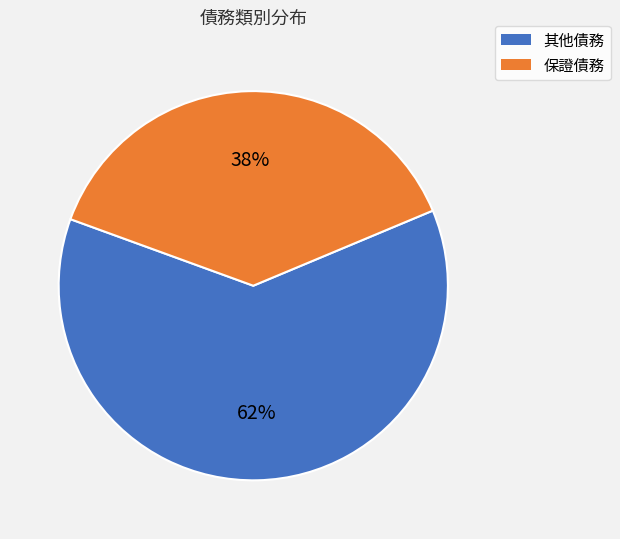

How many segments does this pie chart have?

2